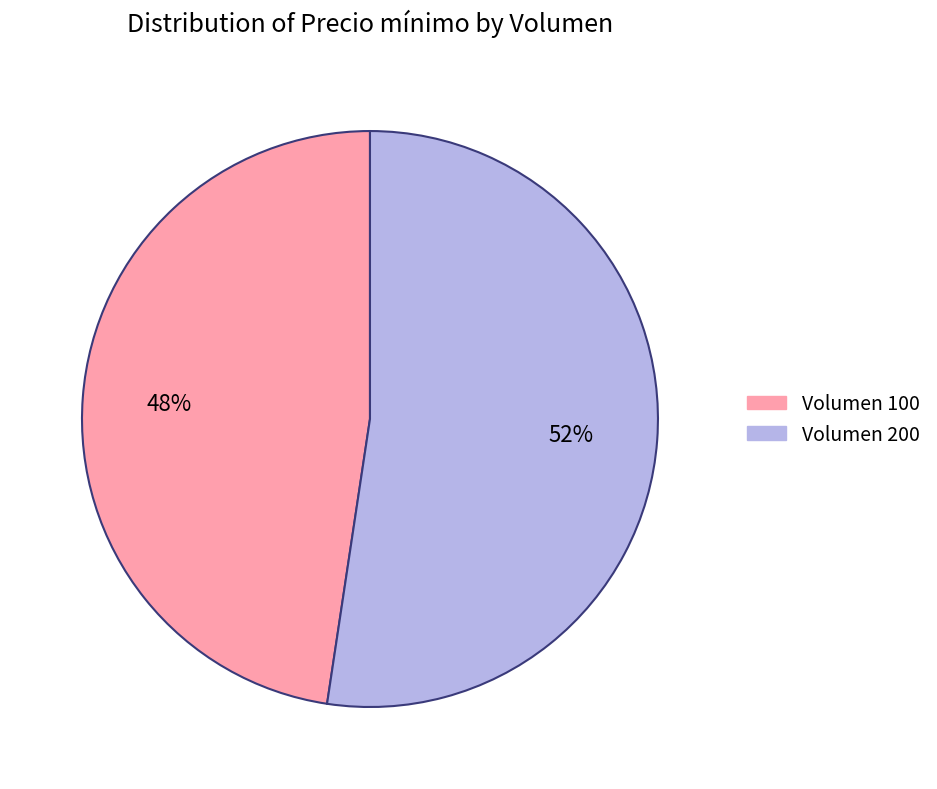

Does any single category account for the majority?

Yes